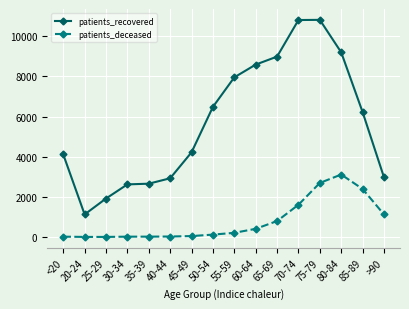

What is the difference between the patients_deceased values at 40-44 and 20-24?

20